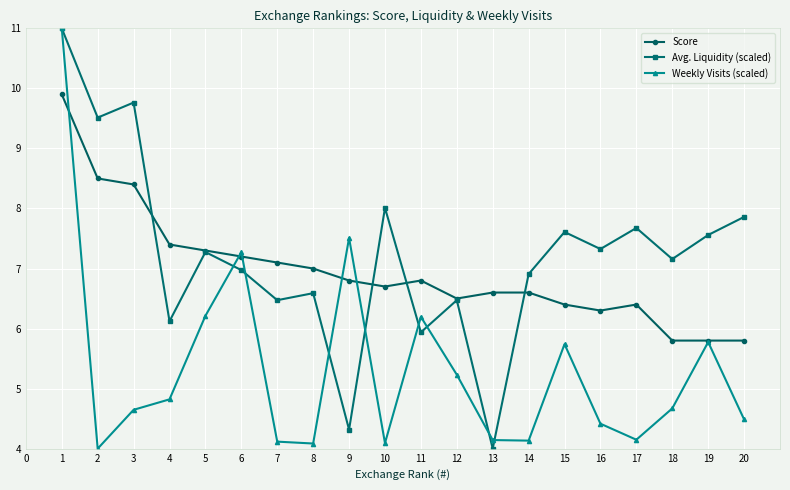

Which series ends up on top after the final intersection of Weekly Visits (scaled) and Score?

Score